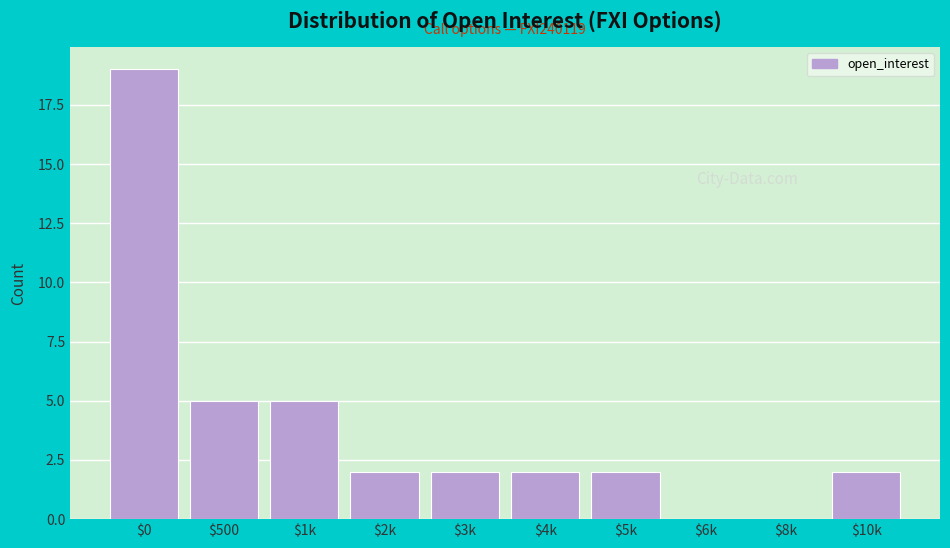

Which label corresponds to the largest value in the chart?

$0